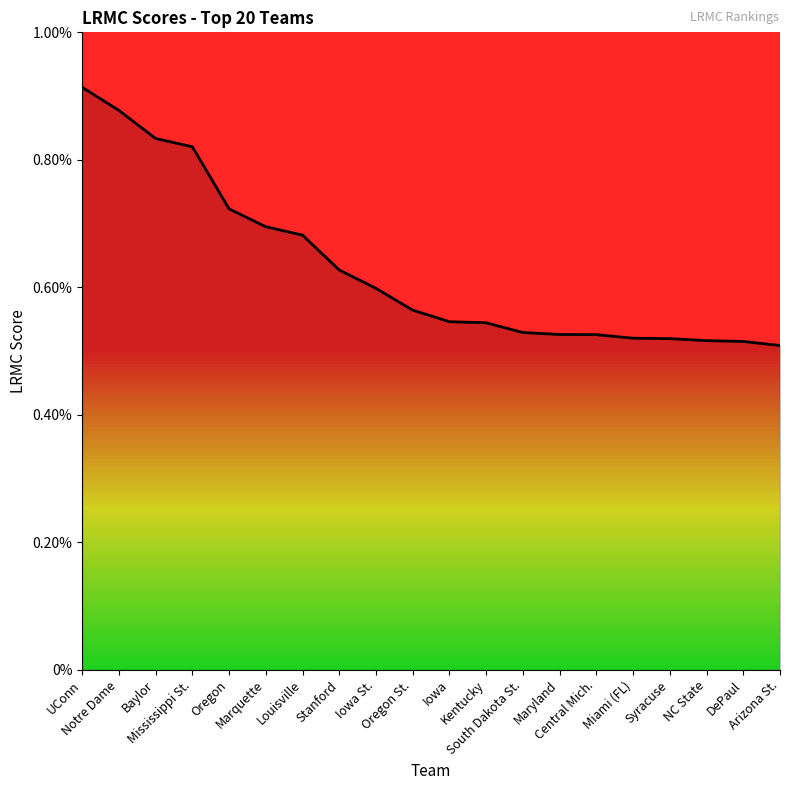

What is the label of the 7th point from the right?

Maryland